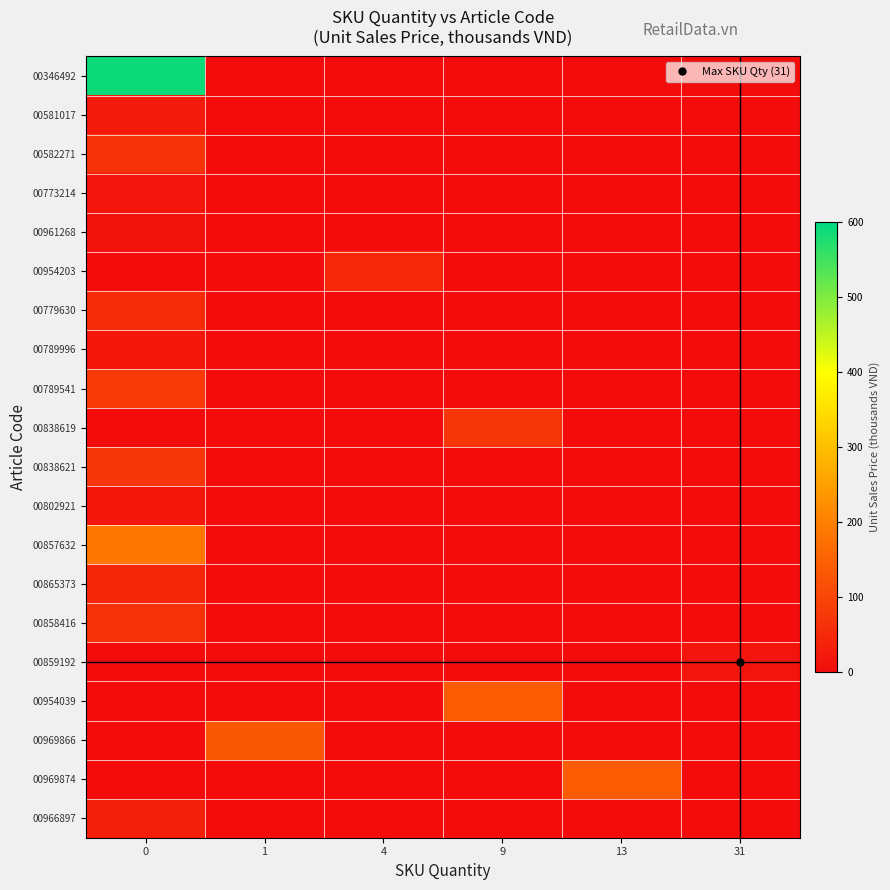

How many categories are shown in the chart?

6